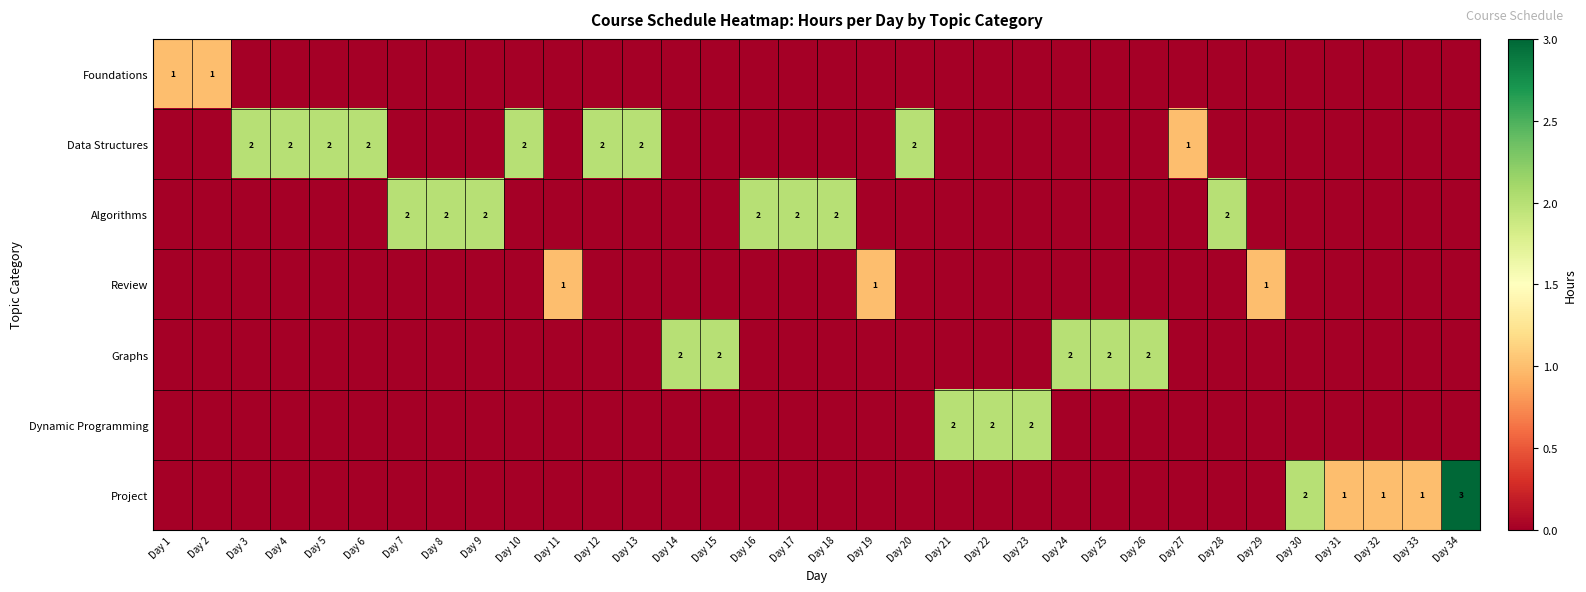

Is it true that Graphs equals -1 at Day 30?

False